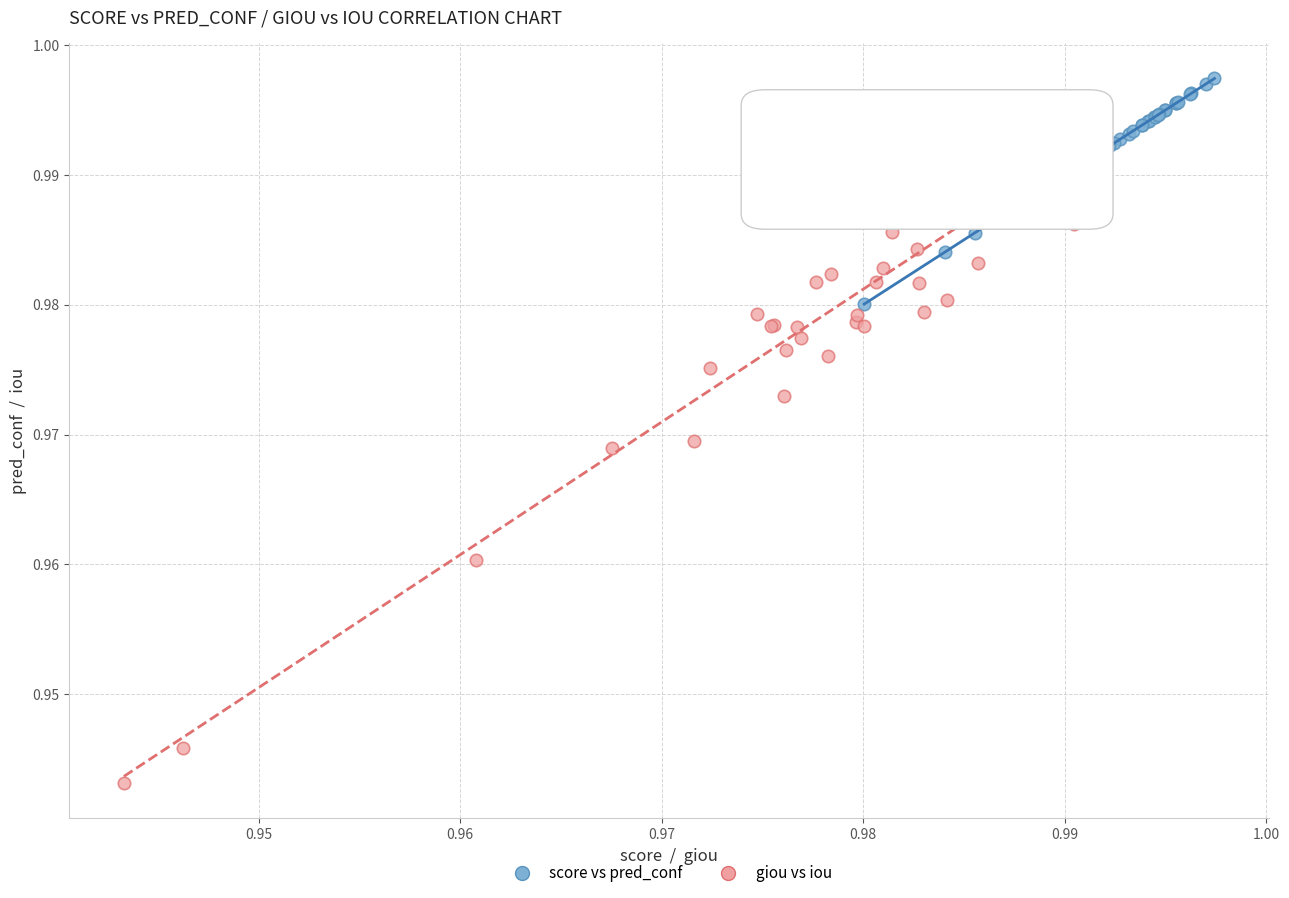

Which series has the widest spread of Y values?

giou vs iou